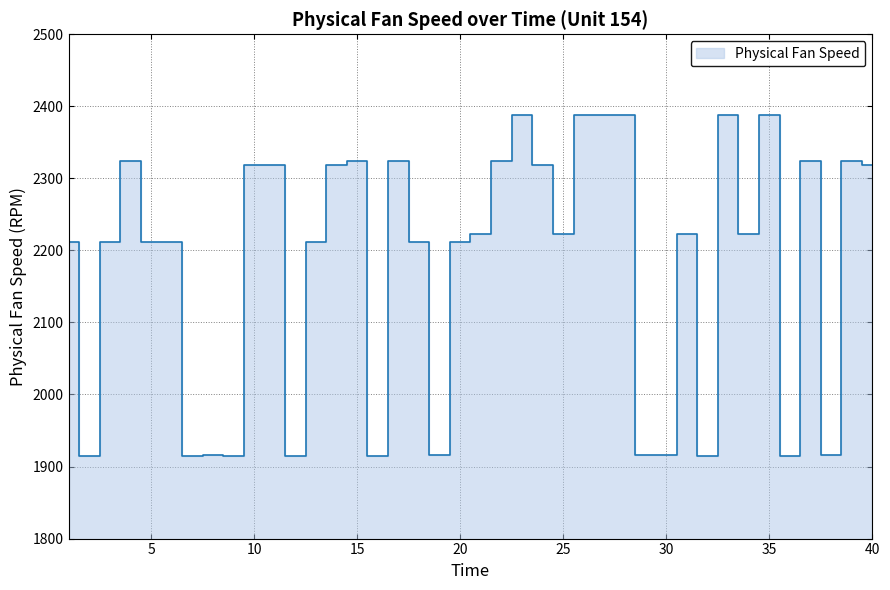

The chart shows a value of 2324.0 at 17. True or false?

True